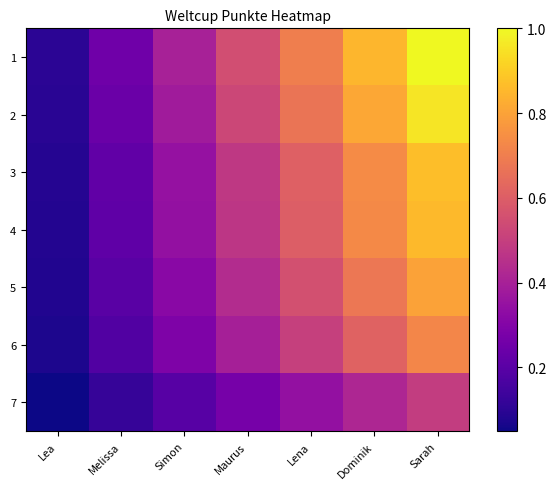

Reading left to right, transcribe all the data shown in this chart.

1: Lea=0.1	Melissa=0.2	Simon=0.4	Maurus=0.5	Lena=0.7	Dominik=0.8	Sarah=1.0
2: Lea=0.1	Melissa=0.2	Simon=0.4	Maurus=0.5	Lena=0.7	Dominik=0.8	Sarah=1.0
3: Lea=0.1	Melissa=0.2	Simon=0.3	Maurus=0.5	Lena=0.6	Dominik=0.7	Sarah=0.9
4: Lea=0.1	Melissa=0.2	Simon=0.3	Maurus=0.5	Lena=0.6	Dominik=0.7	Sarah=0.9
5: Lea=0.1	Melissa=0.2	Simon=0.3	Maurus=0.4	Lena=0.6	Dominik=0.7	Sarah=0.8
6: Lea=0.1	Melissa=0.2	Simon=0.3	Maurus=0.4	Lena=0.5	Dominik=0.6	Sarah=0.7
7: Lea=0.0	Melissa=0.1	Simon=0.2	Maurus=0.3	Lena=0.3	Dominik=0.4	Sarah=0.5